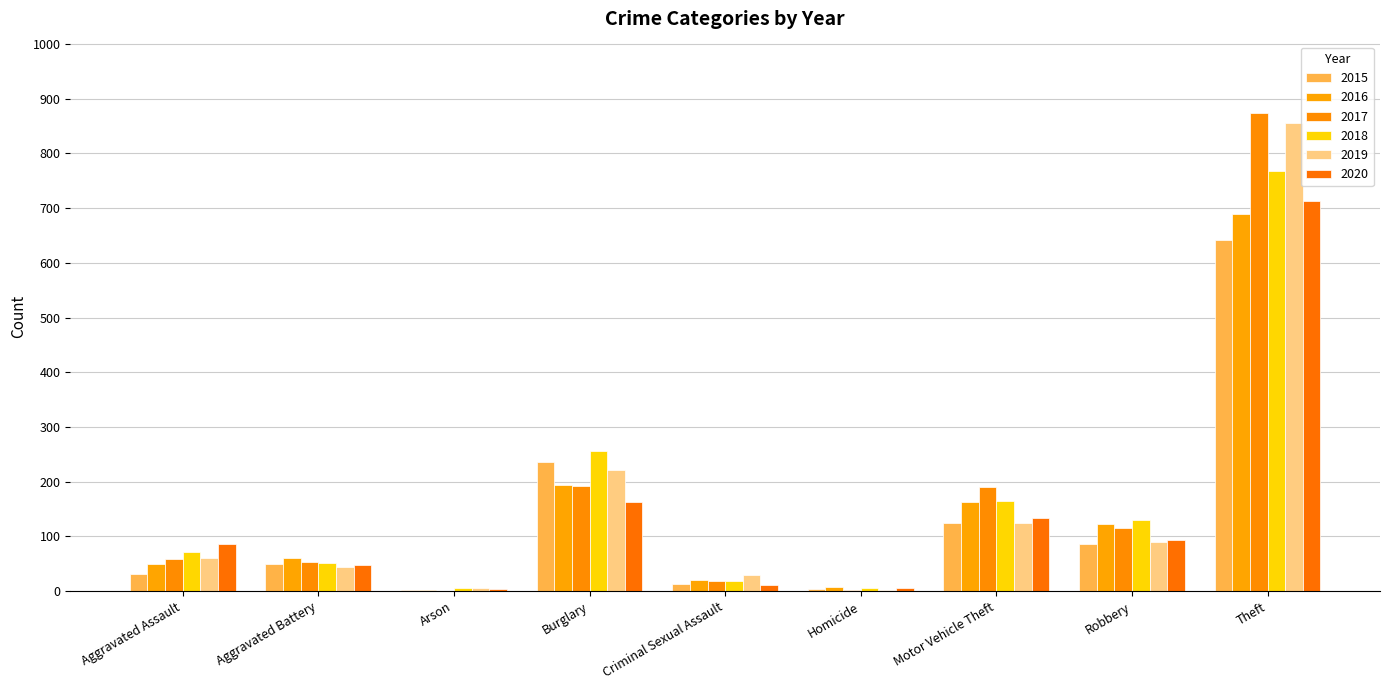

What is the label of the 5th bar from the right?

Criminal Sexual Assault